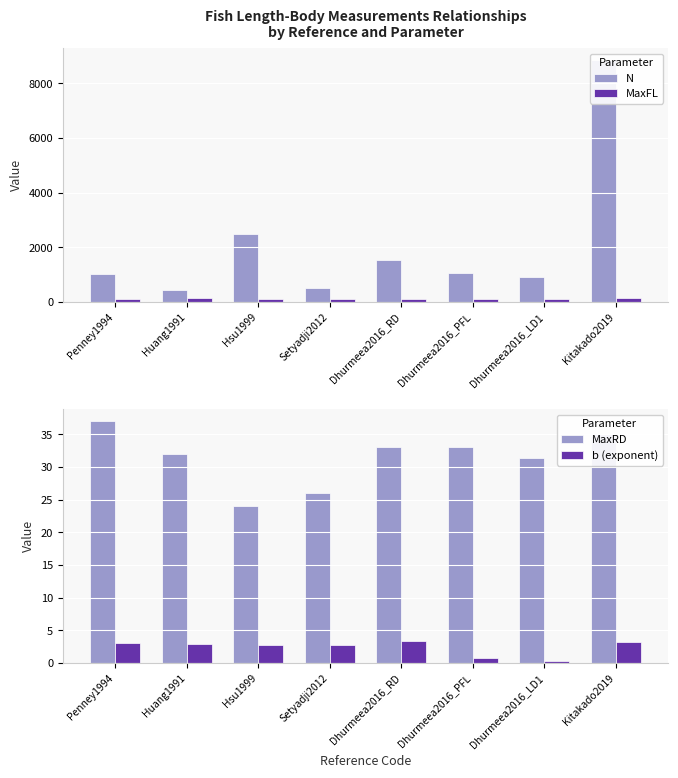

What is the approximate value of b (exponent) at Huang1991?

2.9